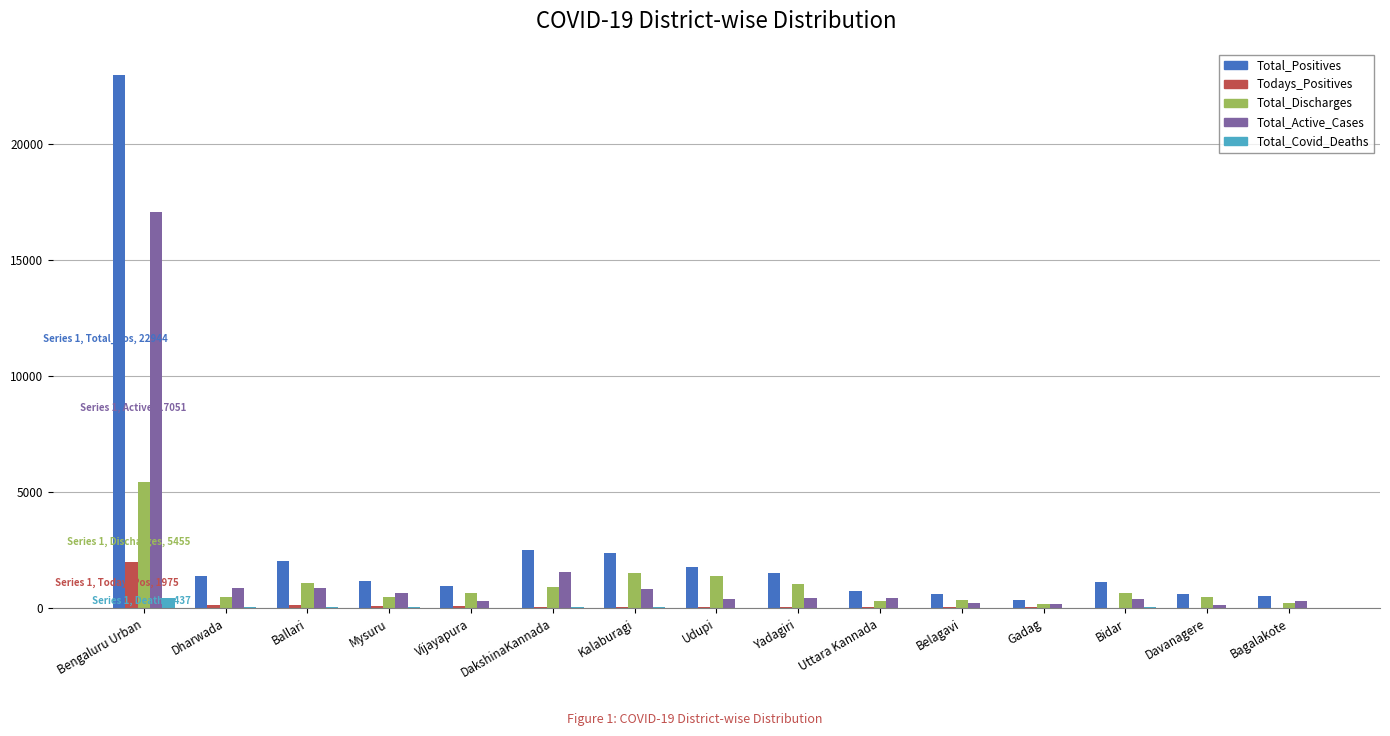

What are all the series names shown in the legend?

Total_Positives, Todays_Positives, Total_Discharges, Total_Active_Cases, Total_Covid_Deaths